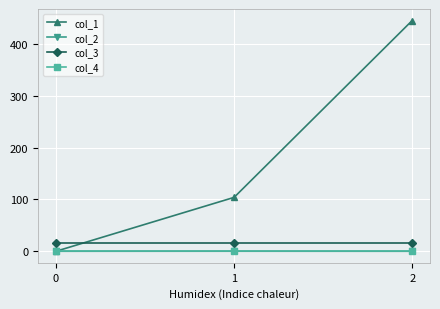

The value of col_1 at 0 is -205.1. True or false?

False